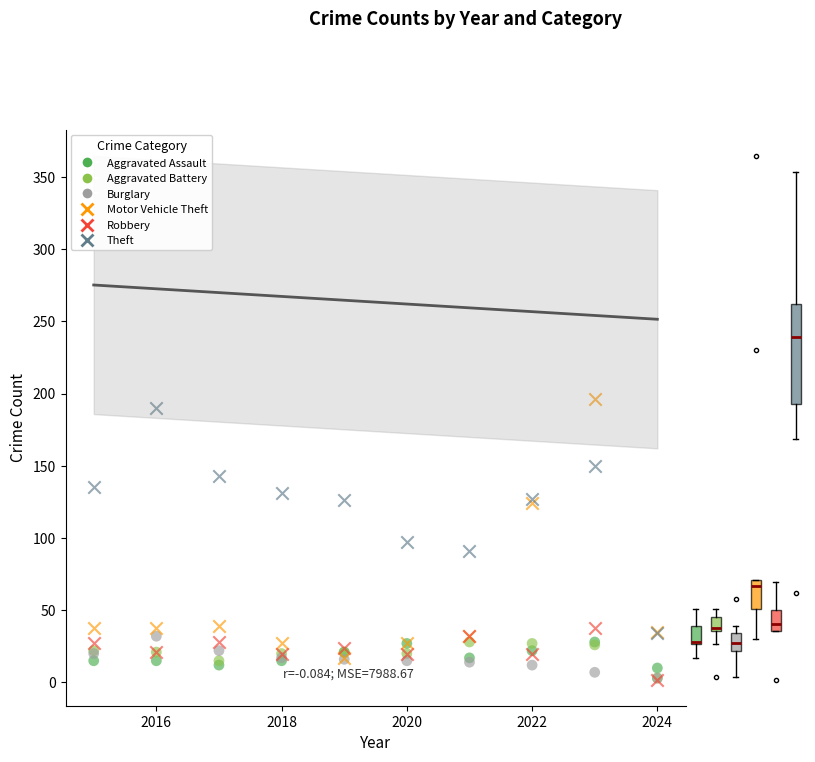

In the Motor Vehicle Theft series, what Y value is closest to 106?

124